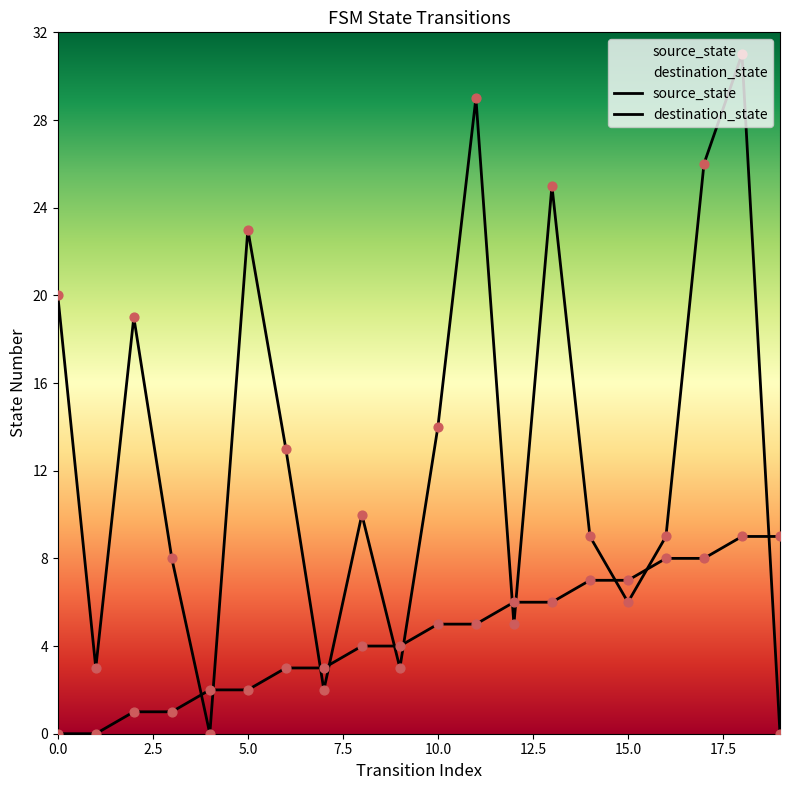

At how many categories does at least one series exceed 10?

9